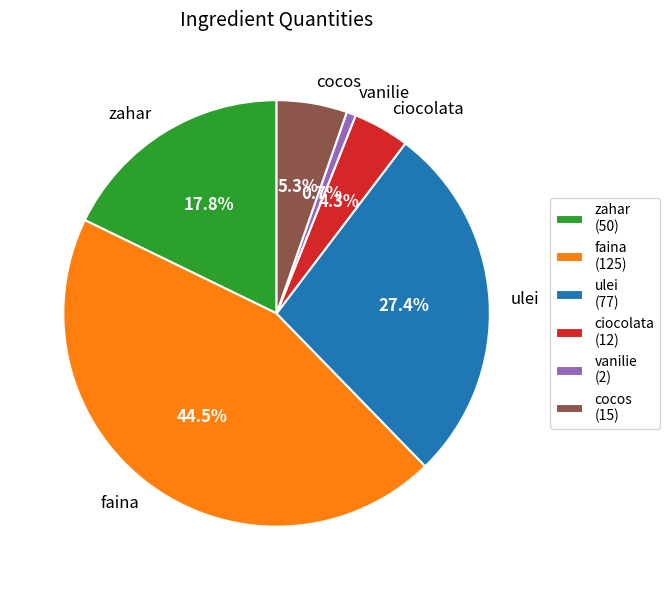

To the nearest percent, what percentage of the pie is ulei?

27%